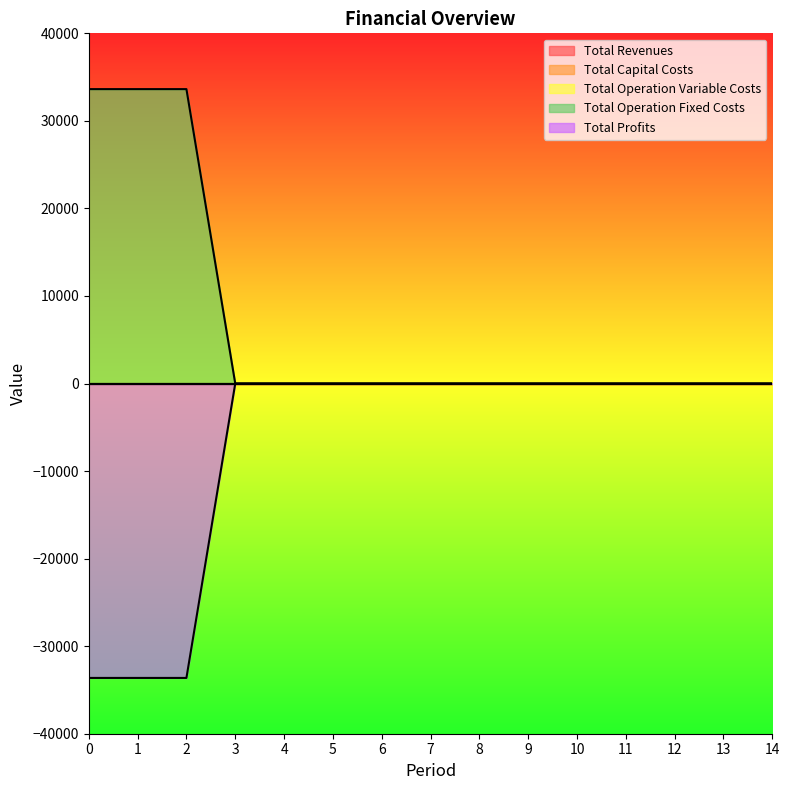

Reading right to left, list all the values displayed in this chart.

Total Revenues: 0.0	0.0	0.0	0.0	0.0	0.0	0.0	0.0	0.0	0.0	0.0	0.0	0.0	0.0	0.0
Total Capital Costs: 0.0	0.0	0.0	0.0	0.0	0.0	0.0	0.0	0.0	0.0	0.0	0.0	0.0	0.0	0.0
Total Operation Variable Costs: 0.0	0.0	0.0	0.0	0.0	0.0	0.0	0.0	0.0	0.0	0.0	0.0	0.0	0.0	0.0
Total Operation Fixed Costs: 0.0	0.0	0.0	0.0	0.0	0.0	0.0	0.0	0.0	0.0	0.0	0.0	33627.6	33627.6	33627.6
Total Profits: 0.0	0.0	0.0	0.0	0.0	0.0	0.0	0.0	0.0	0.0	0.0	0.0	-33627.6	-33627.6	-33627.6